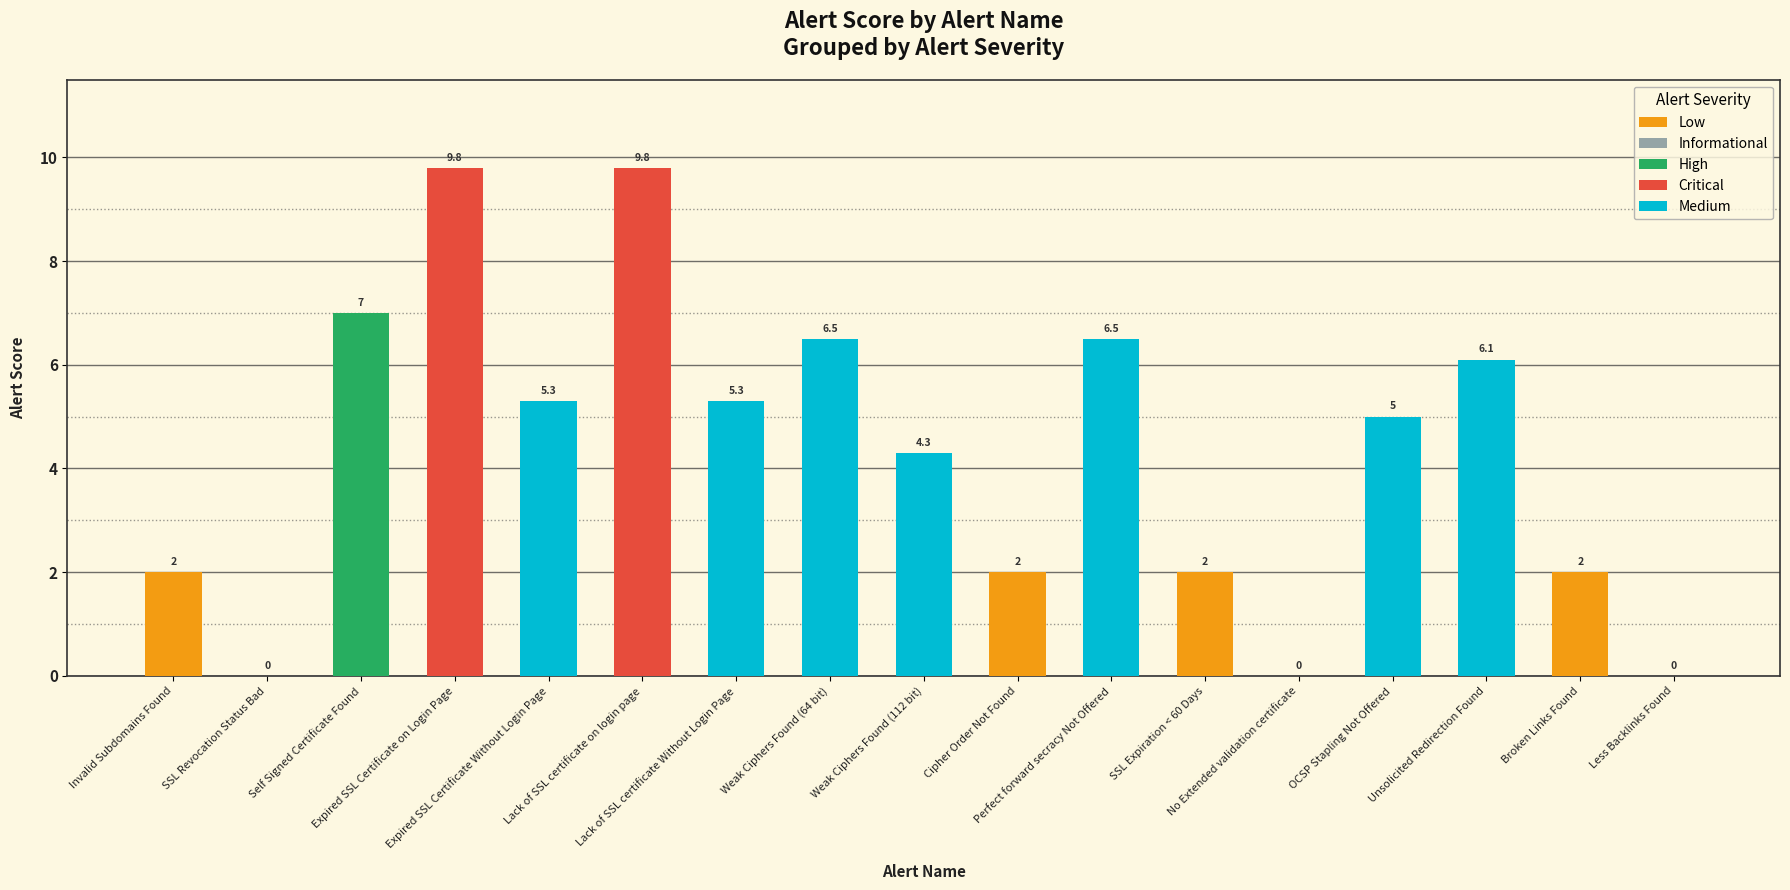

What is the difference between the second highest and minimum values?

9.8